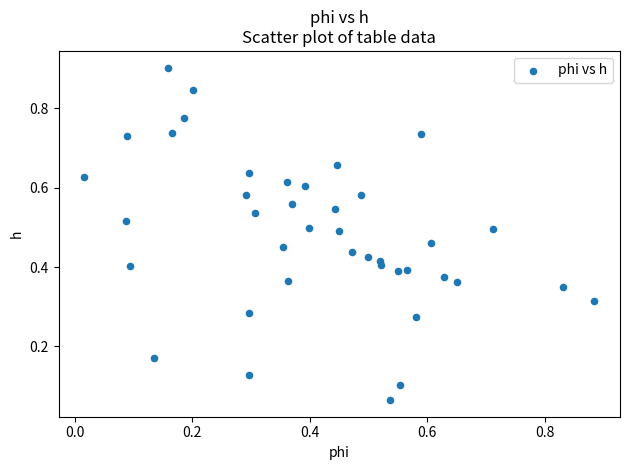

What is the range of X values (max minus min)?

0.9